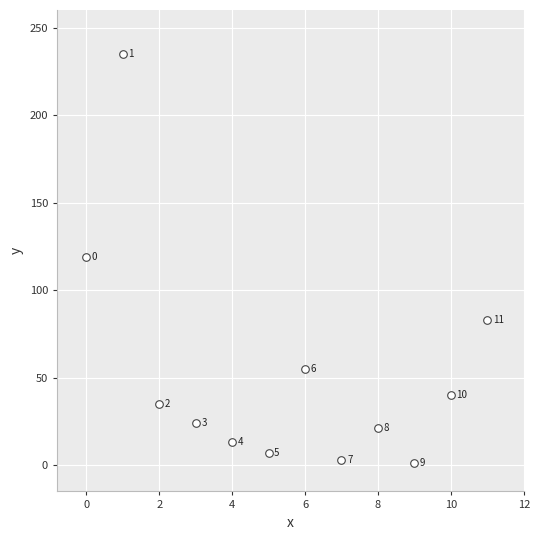

What Y value in the scatter plot is closest to 118?

119